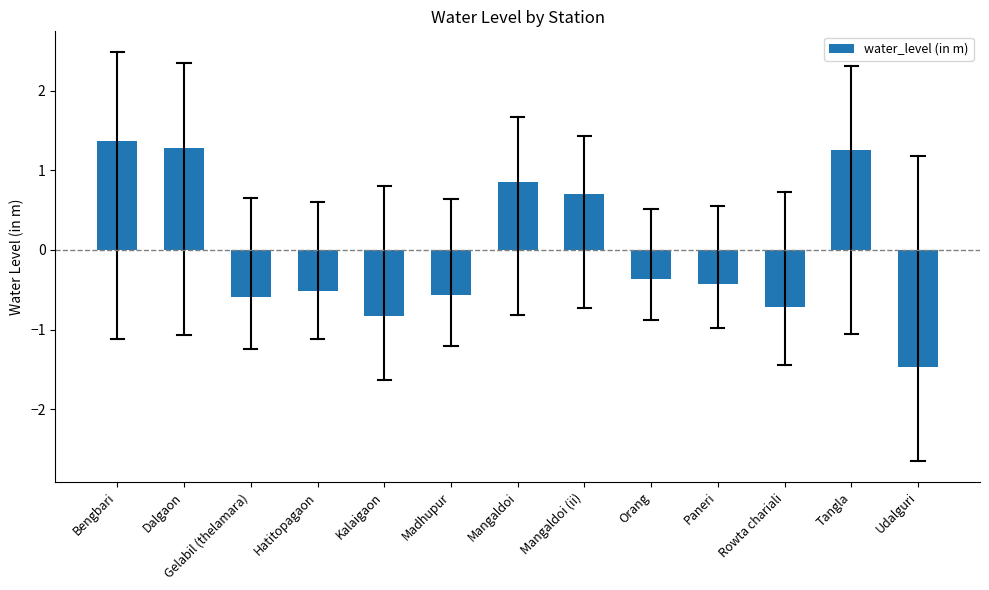

Reading left to right, transcribe all the data shown in this chart.

1.4	1.3	-0.6	-0.5	-0.8	-0.6	0.9	0.7	-0.4	-0.4	-0.7	1.3	-1.5